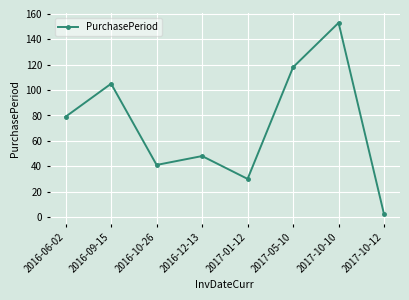

What is the sum of all values?

576